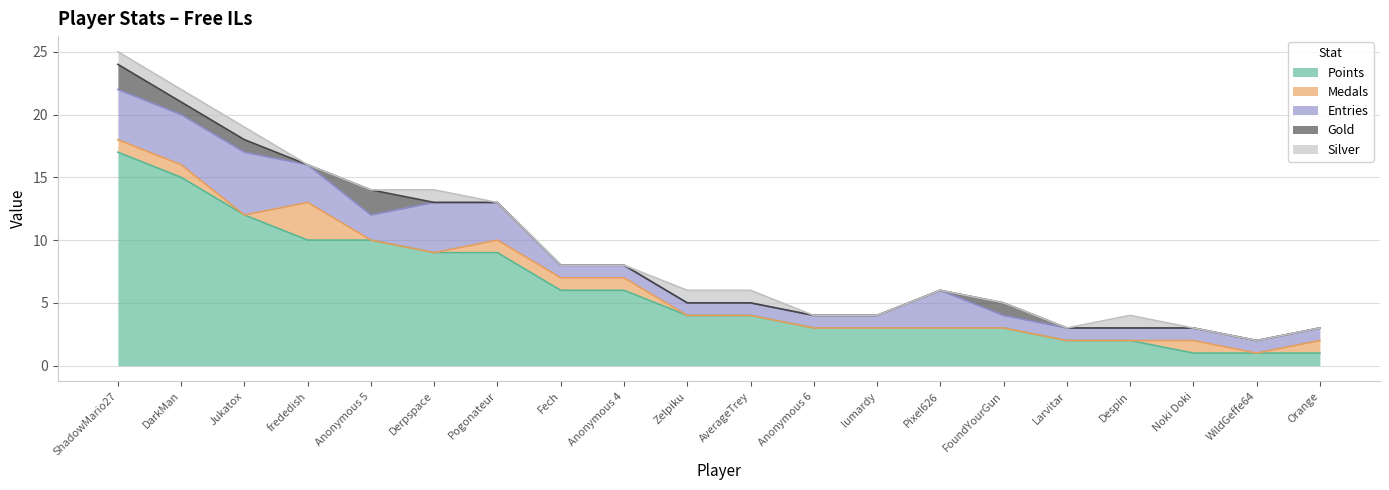

Between Noki Doki and ShadowMario27, which is larger?

ShadowMario27